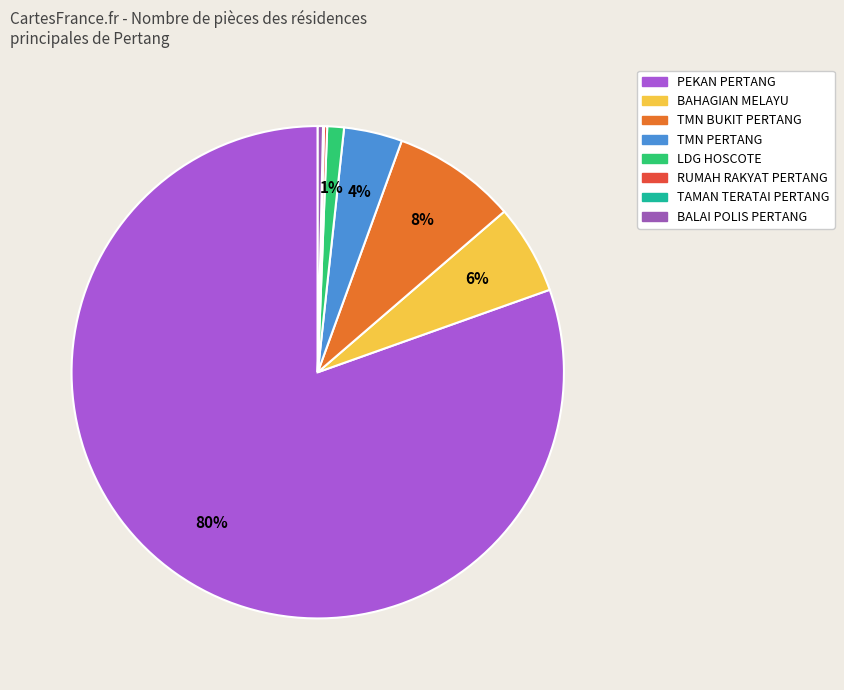

To the nearest percent, what is the difference between the largest and smallest slice percentages?

80%